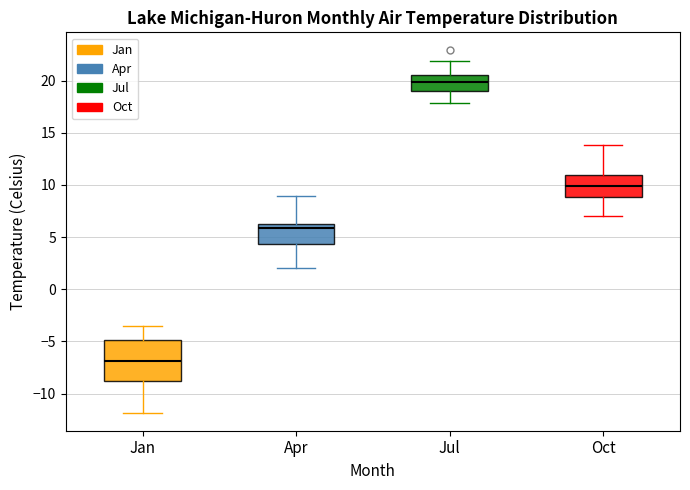

Which box is the tallest, from its lower edge to its upper edge?

Jan